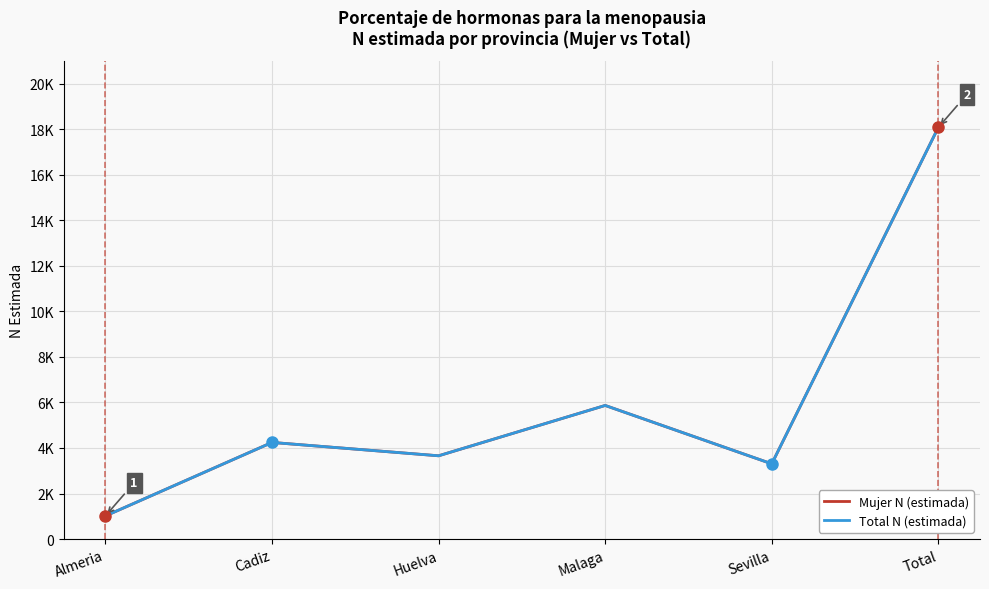

Where does the Mujer N (estimada) series first go above 4244?

Malaga